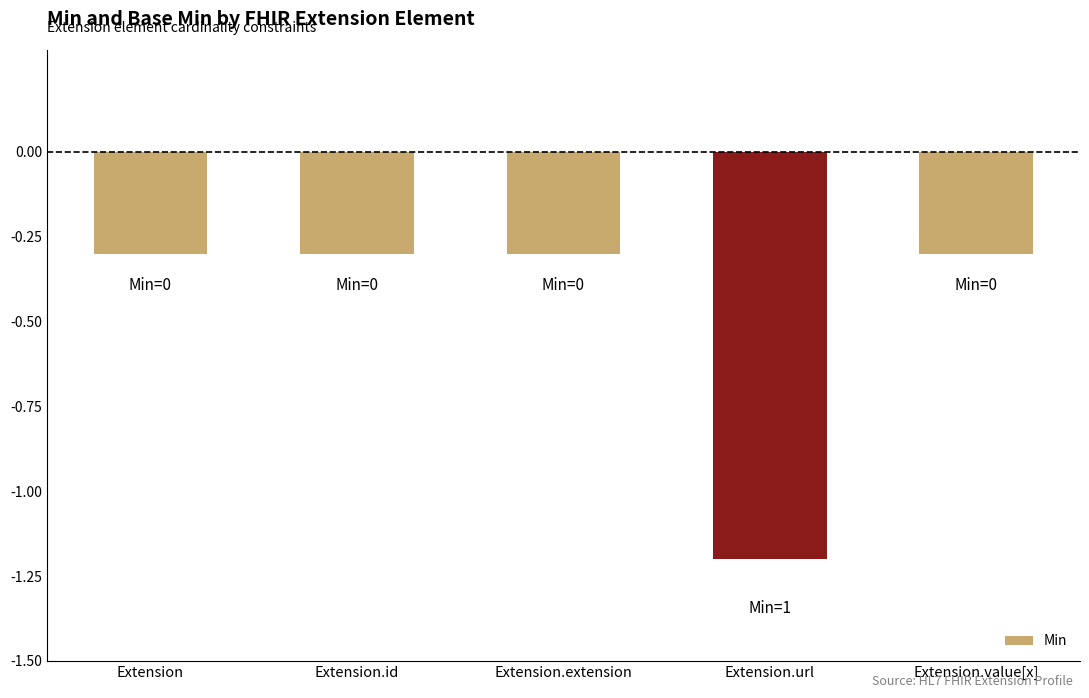

What is the sum of the values at Extension.url and Extension?

-1.5